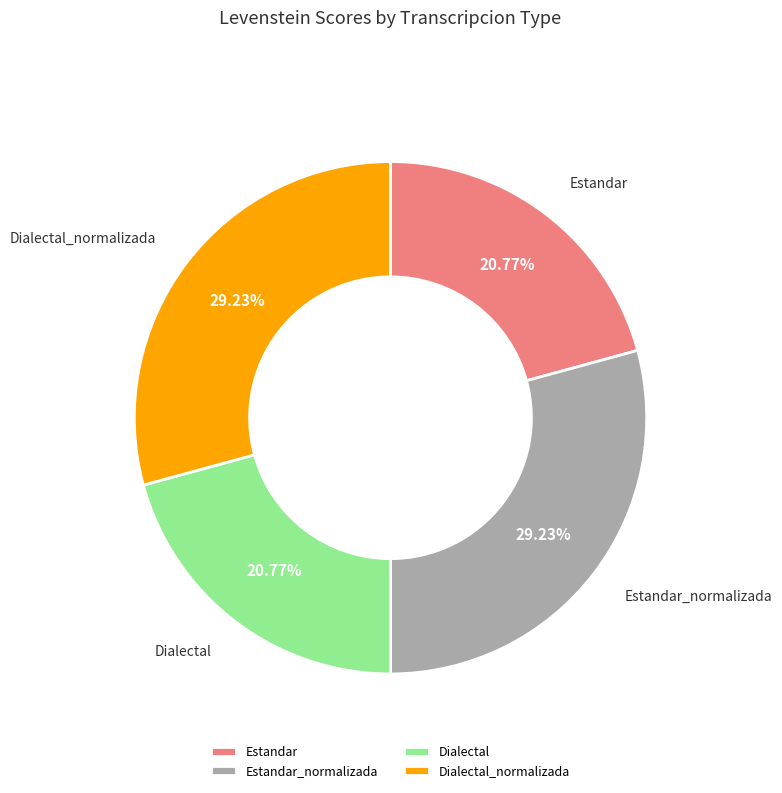

What is the ratio of the value at Estandar to the value at Estandar_normalizada?

0.7